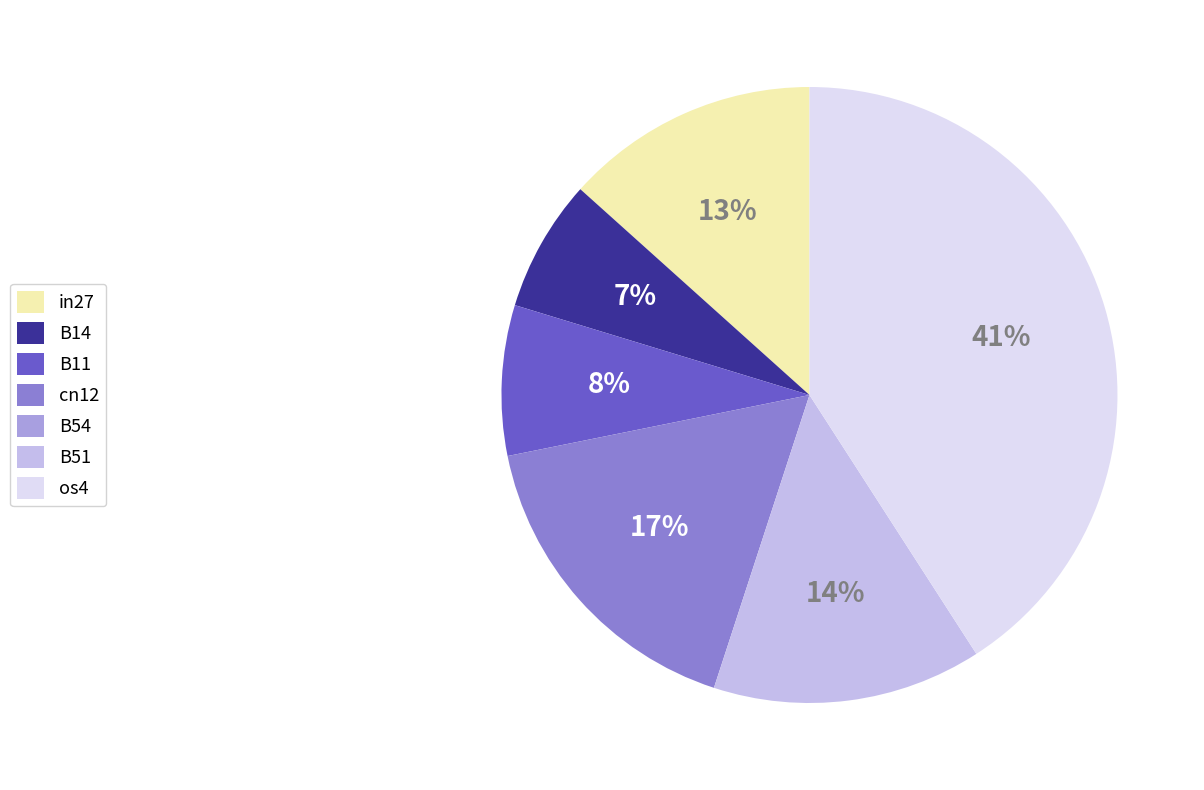

Between in27 and B14, which is larger?

in27